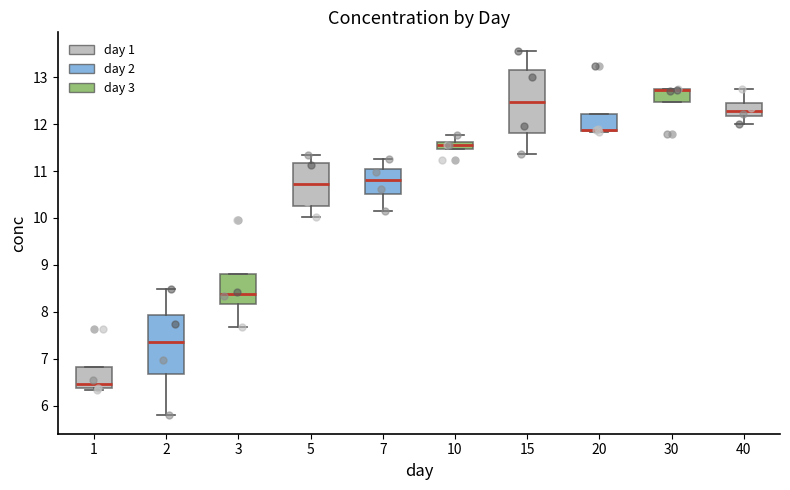

Where is the upper edge of the box at x = 2 on the y-axis? The values are not printed on the chart, so give them approximately, as read against the axis.

7.9